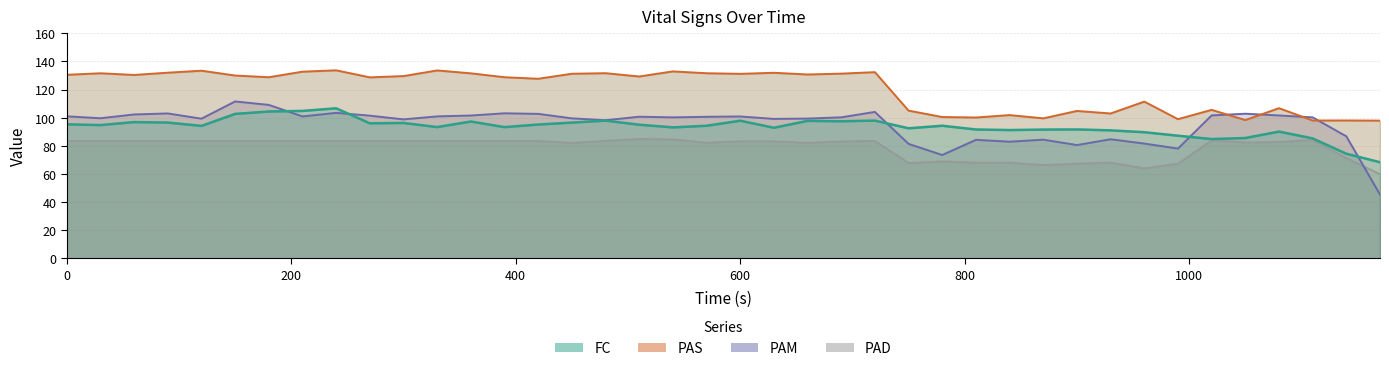

Which series has the largest range (max minus min)?

PAM